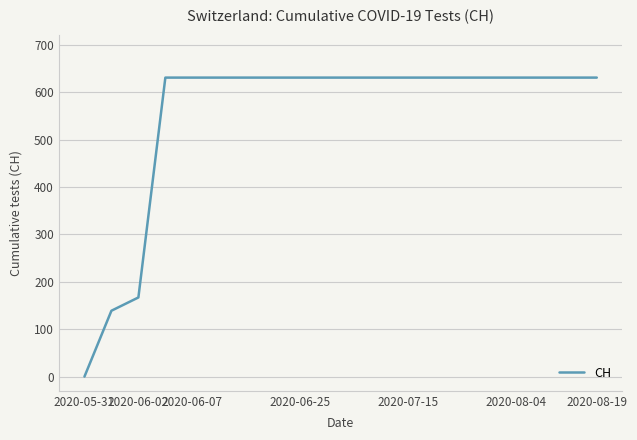

What is the maximum value shown in the chart?

631